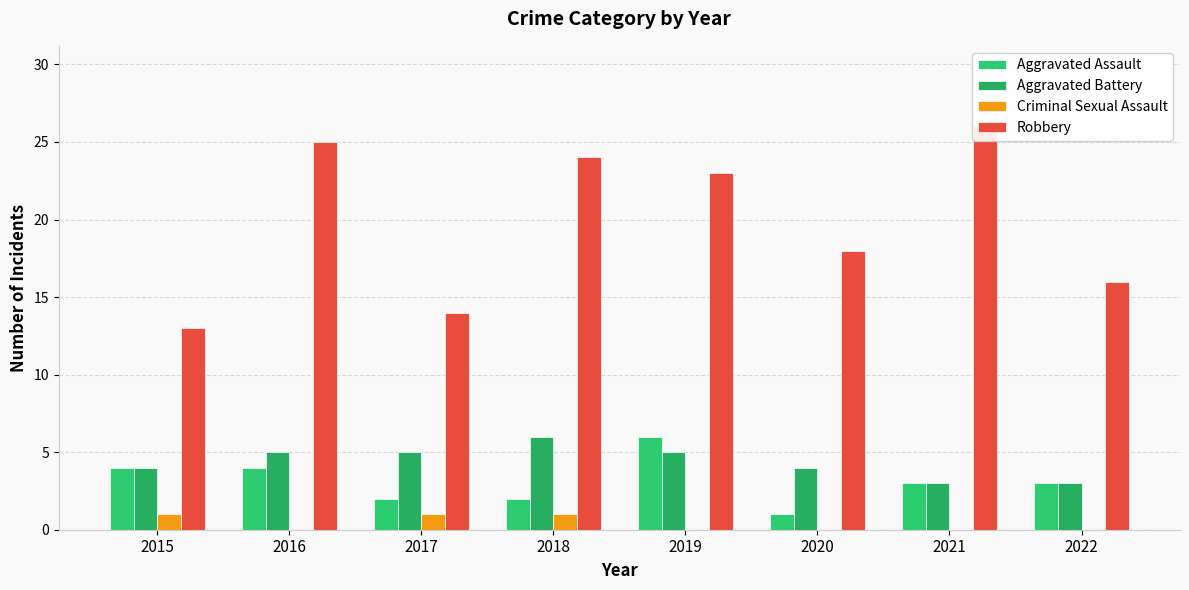

What is the difference between the maximum and second lowest values in the Criminal Sexual Assault series?

1